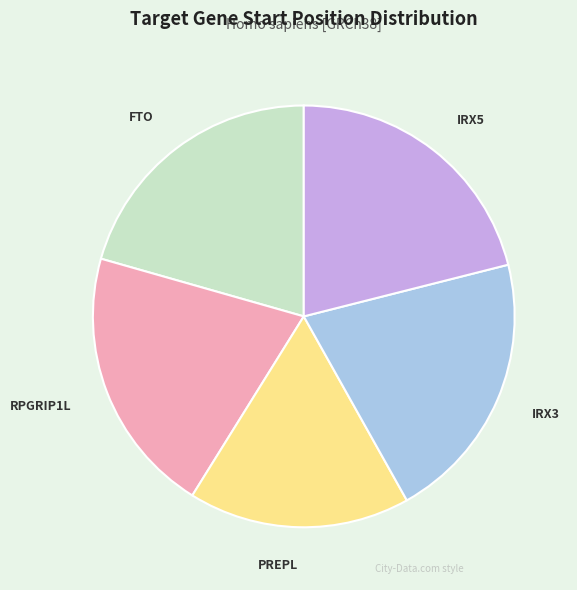

True or false: IRX3 accounts for 14% of the total.

False